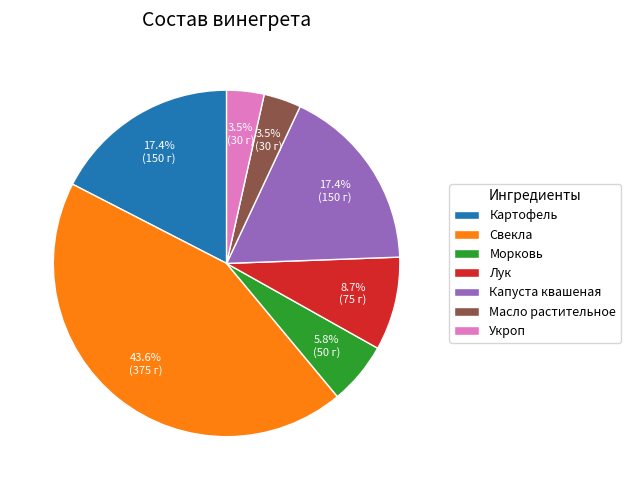

Approximately how many times larger is the value at Лук compared to Морковь?

1.5